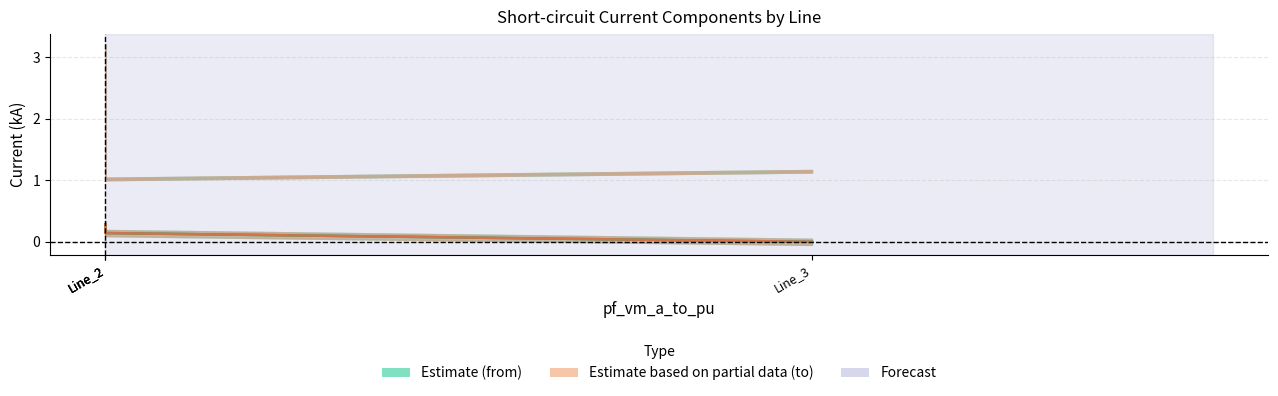

Read the pf_ikss_a_from_ka_line value at Line_2.

0.1